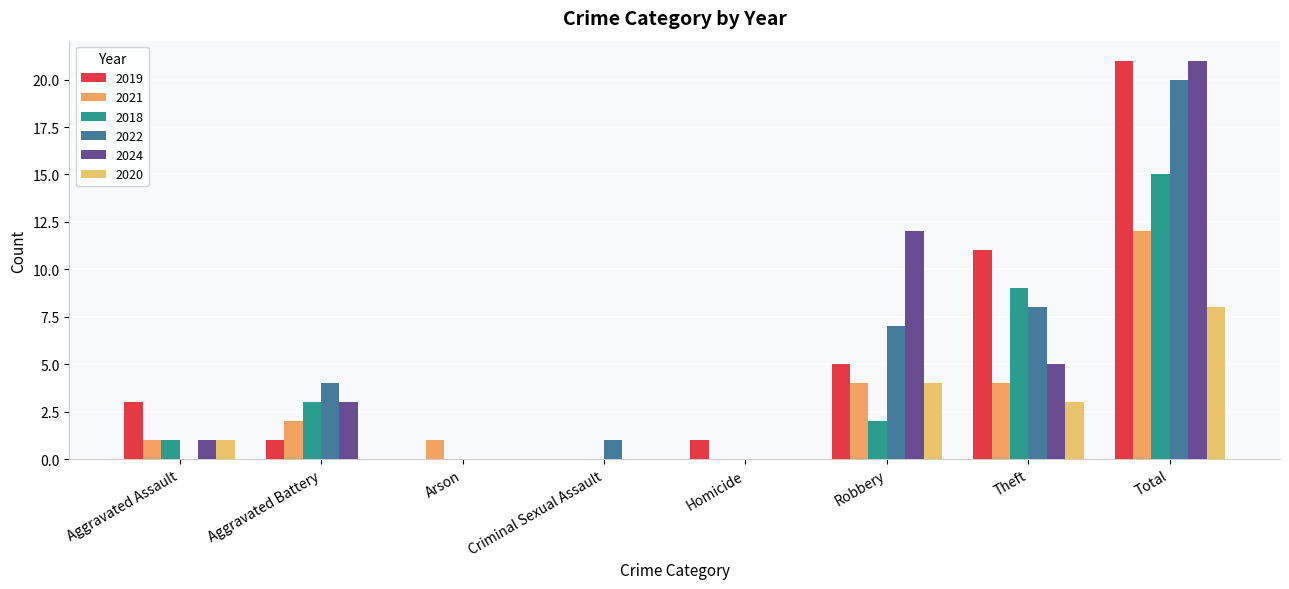

How many groups of bars are there?

8